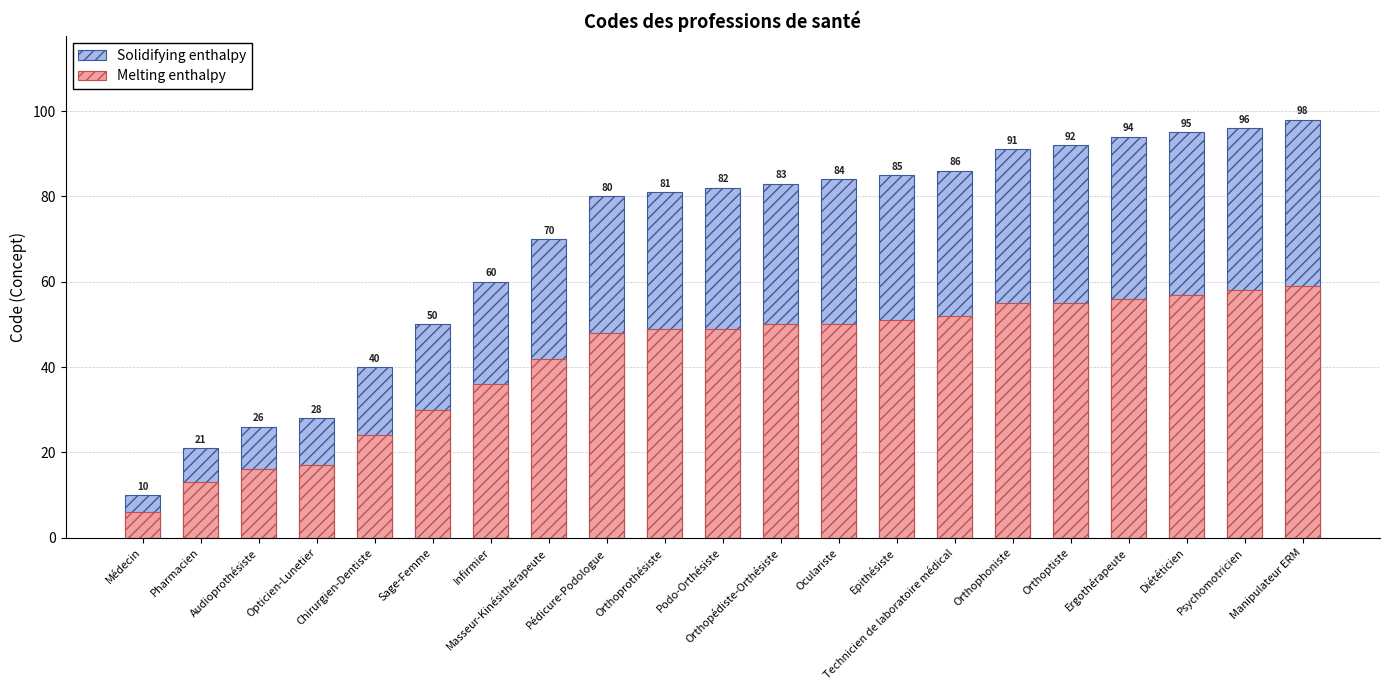

What is the label of the 12th bar from the right?

Orthoprothésiste